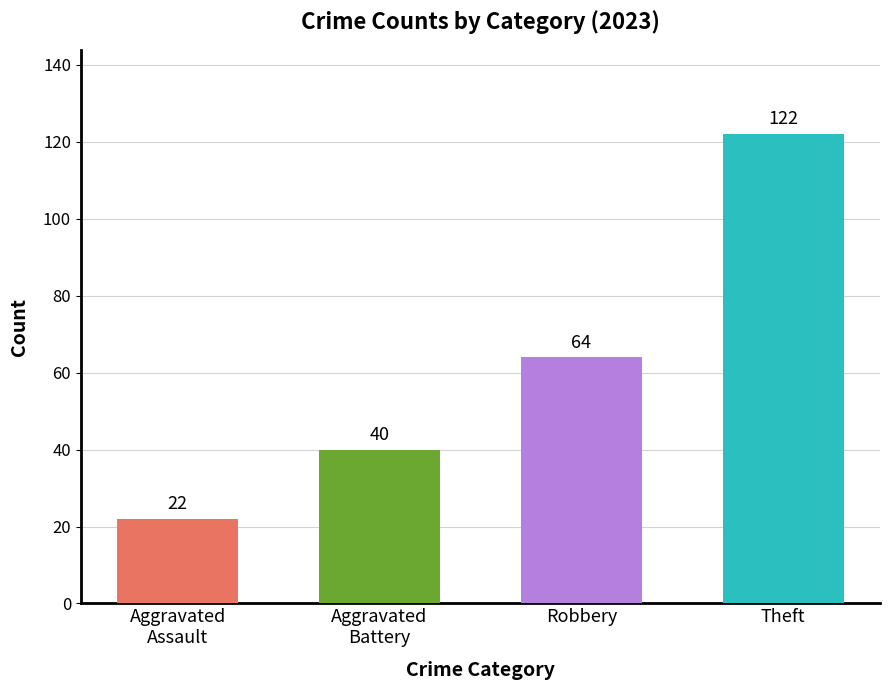

What is the sum of the values at Theft and Aggravated
Battery?

162